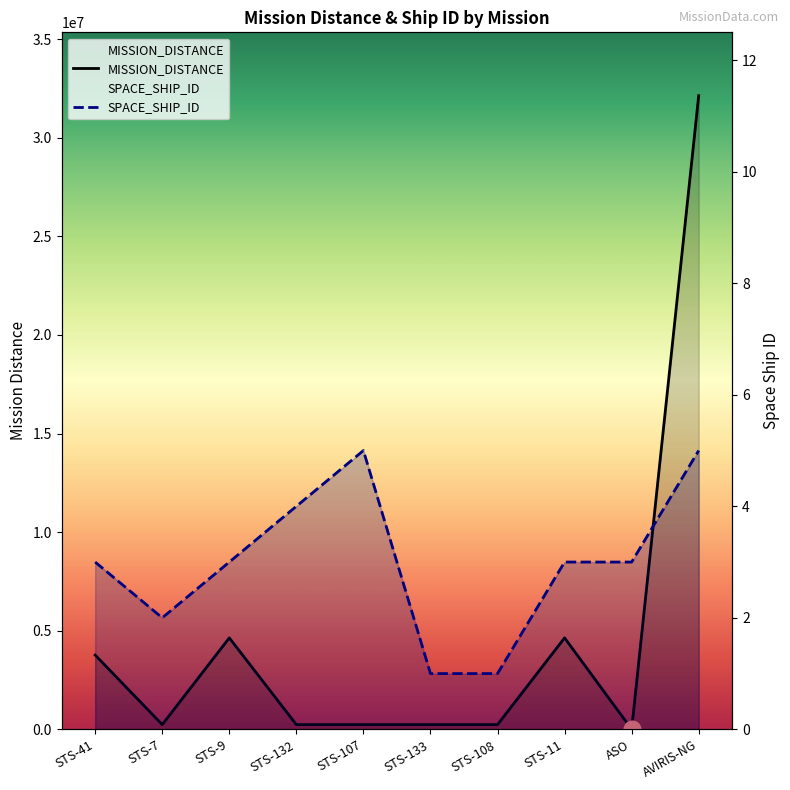

Reading left to right, extract all data points from this chart.

MISSION_DISTANCE: STS-41=3764783.6	STS-7=238900.3	STS-9=4637673.2	STS-132=238900.3	STS-107=238900.3	STS-133=238900.3	STS-108=238900.3	STS-11=4637673.2	ASO=3321.1	AVIRIS-NG=32131213.3
SPACE_SHIP_ID: STS-41=3.0	STS-7=2.0	STS-9=3.0	STS-132=4.0	STS-107=5.0	STS-133=1.0	STS-108=1.0	STS-11=3.0	ASO=3.0	AVIRIS-NG=5.0